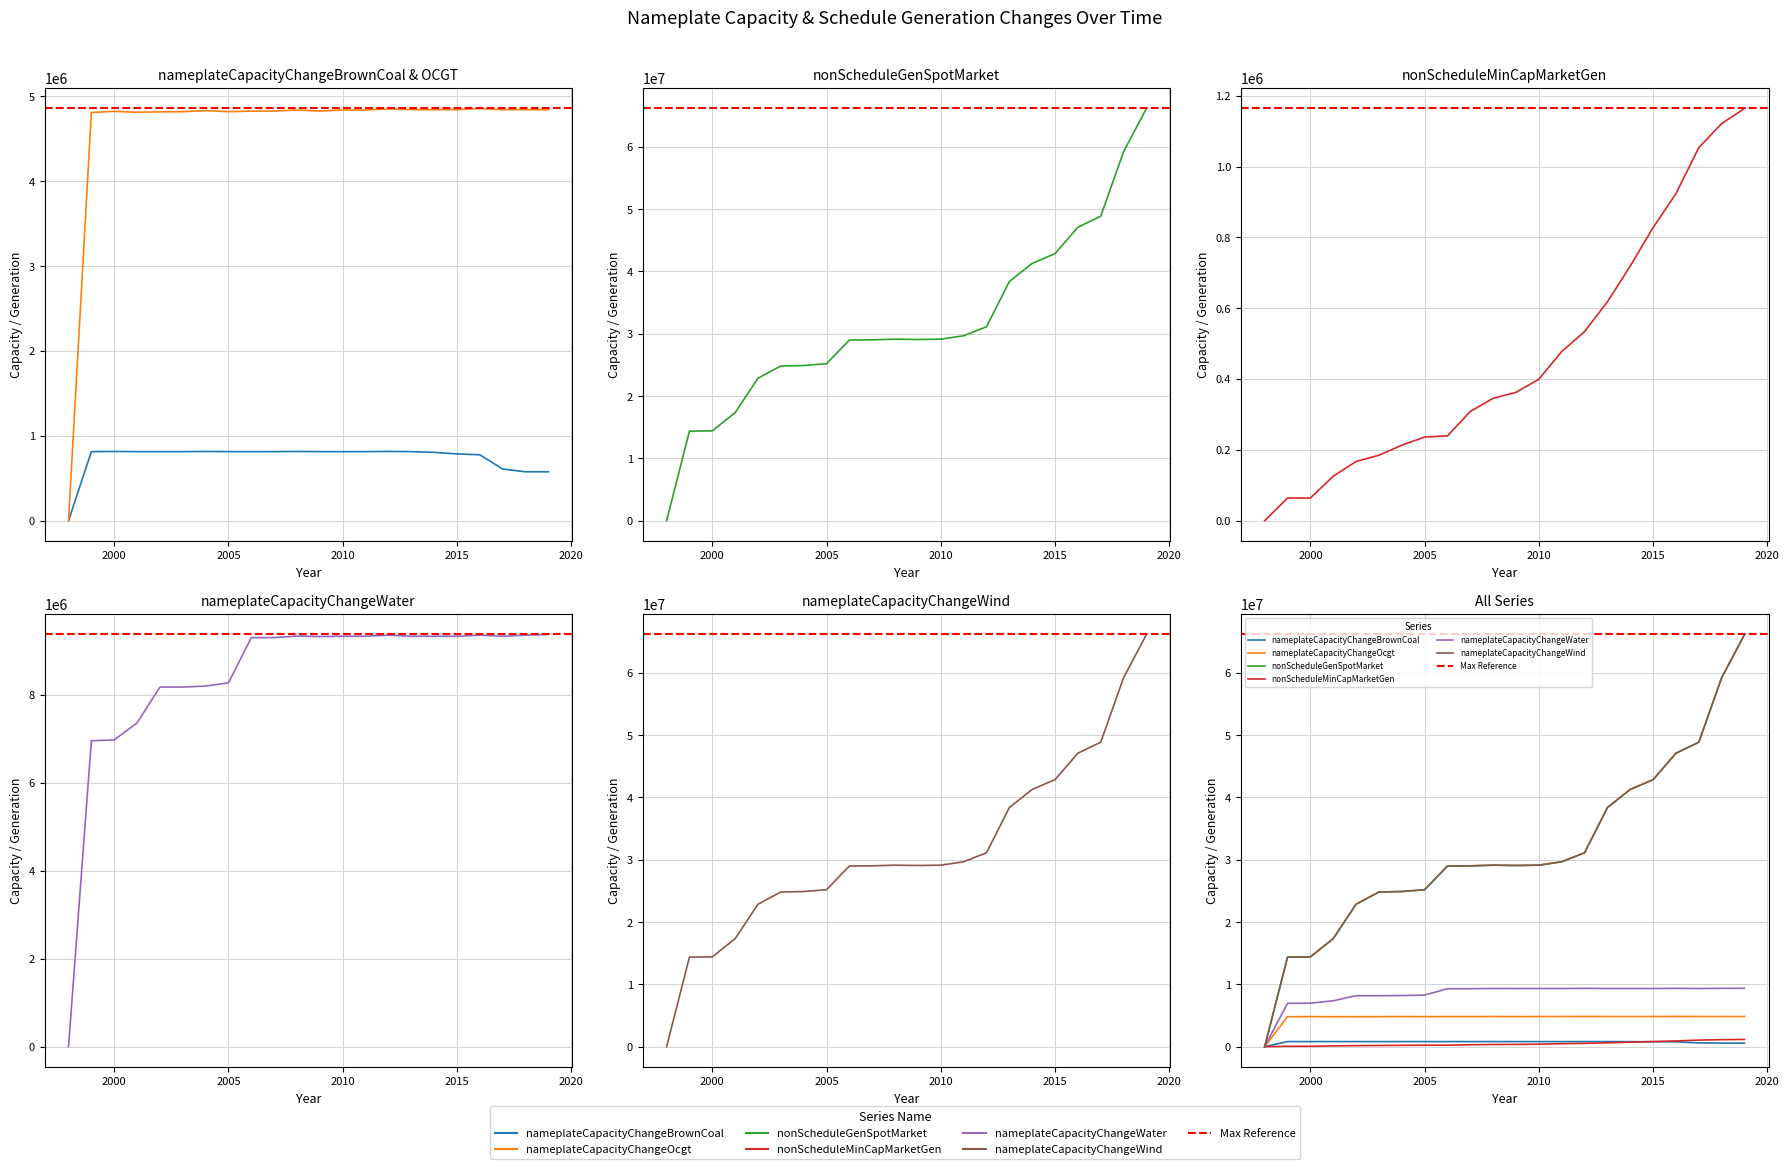

What is the greatest value displayed?

66162871.4